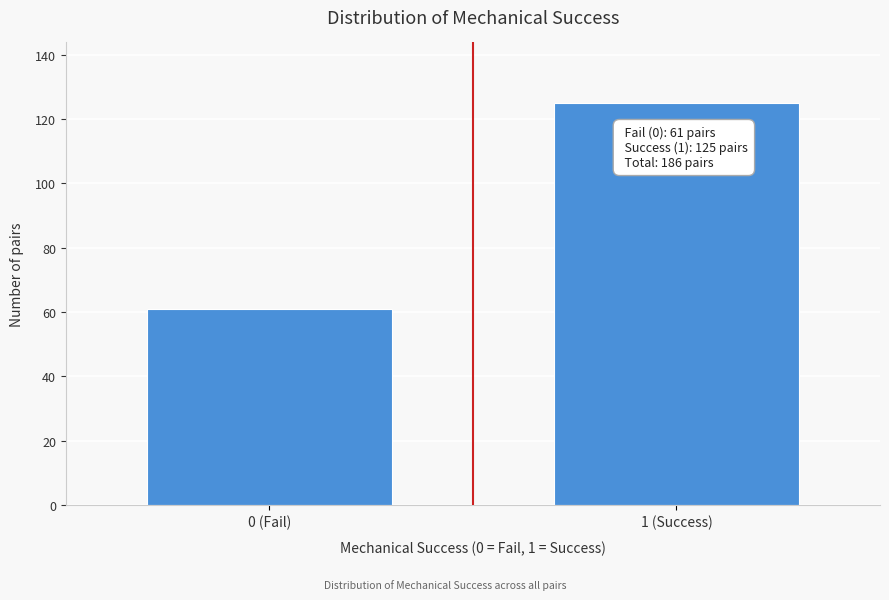

Reading right to left, extract all data points from this chart.

1 (Success)=125	0 (Fail)=61